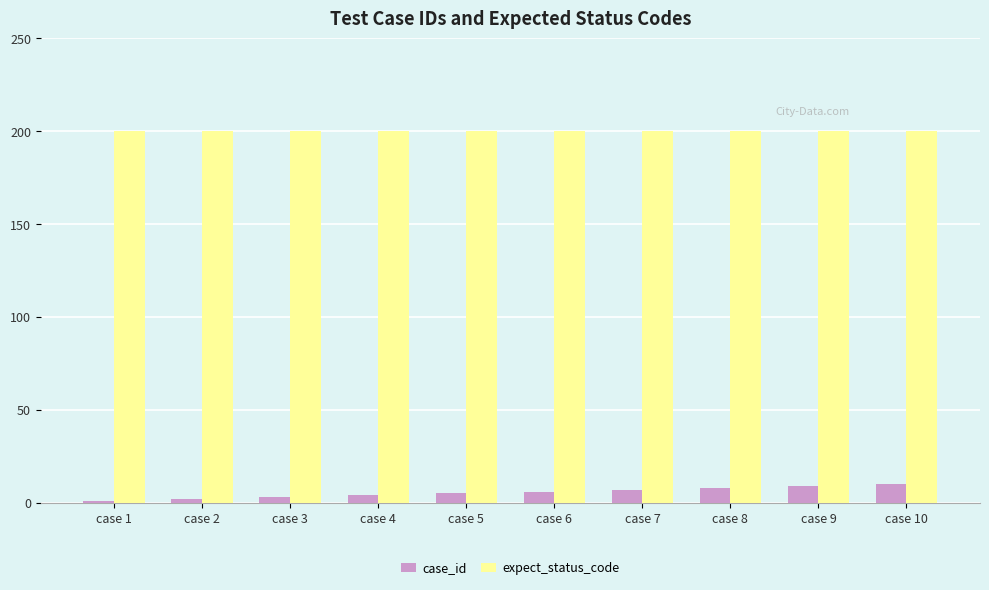

Which series has the largest range (max minus min)?

case_id